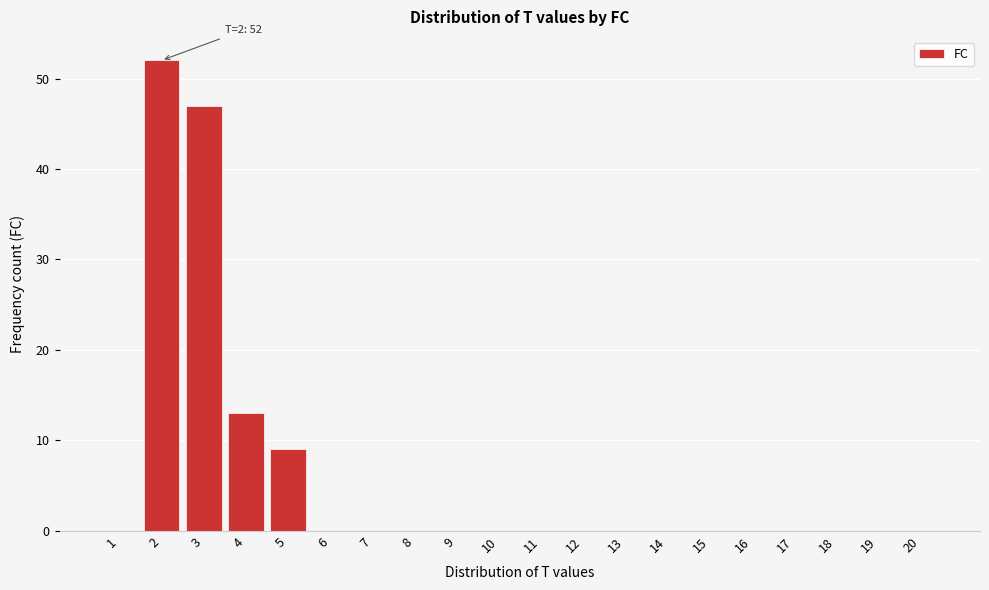

Reading right to left, extract all data points from this chart.

20=0	19=0	18=0	17=0	16=0	15=0	14=0	13=0	12=0	11=0	10=0	9=0	8=0	7=0	6=0	5=9	4=13	3=47	2=52	1=0